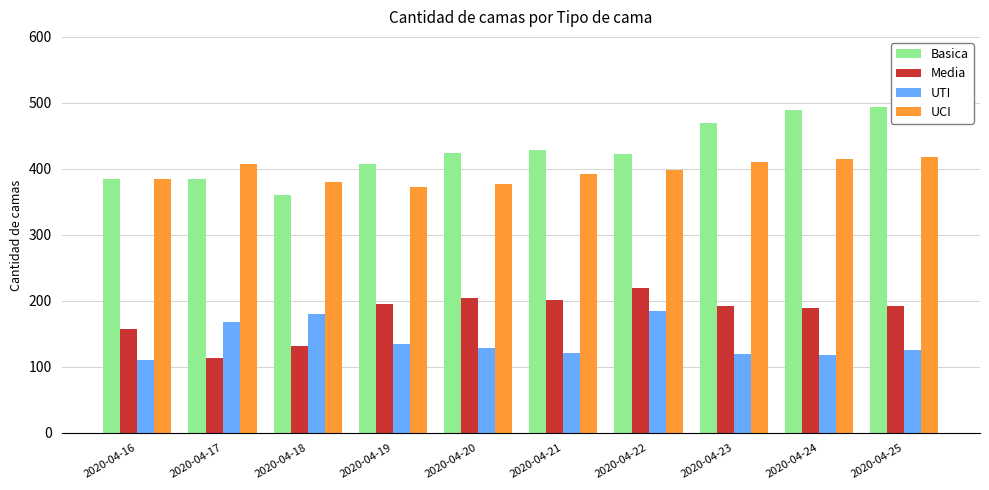

Which series has the largest range (max minus min)?

Basica